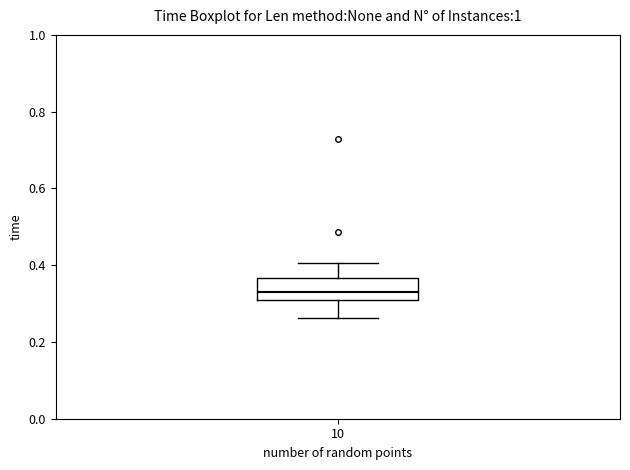

Read this box plot against the y-axis: the position of the median line, the range covered by the box, and the ends of both whiskers. The values are not printed on the chart, so give them approximately, as read against the axis.

median 0.34, box 0.30 to 0.36, whiskers 0.26 to 0.40